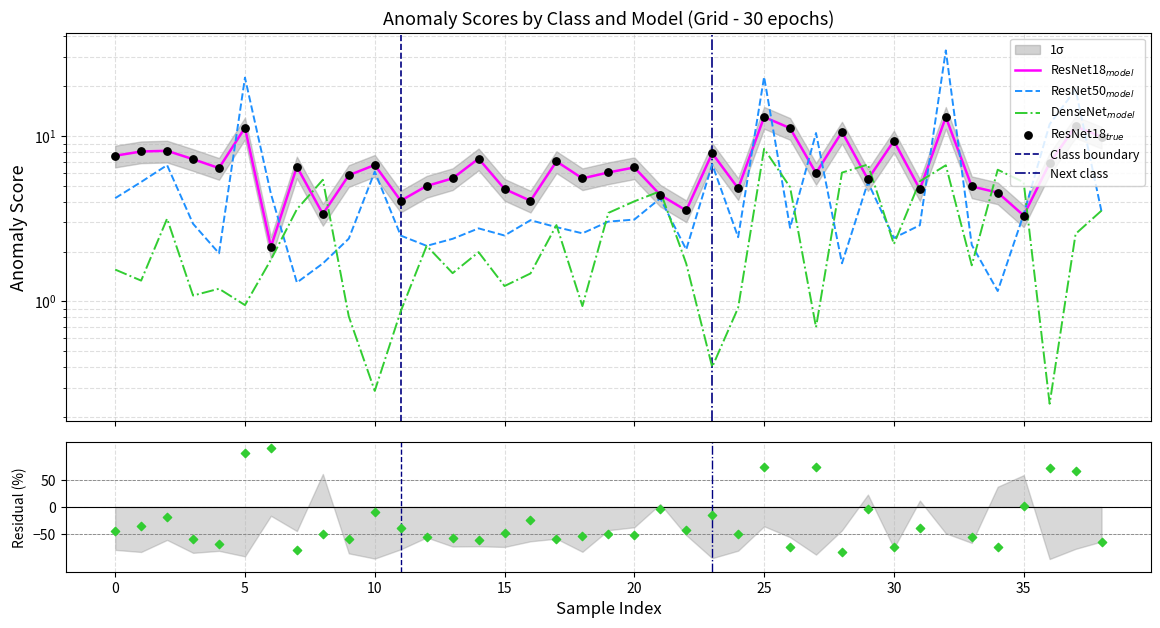

What is the total value across all series at 33?

8.8